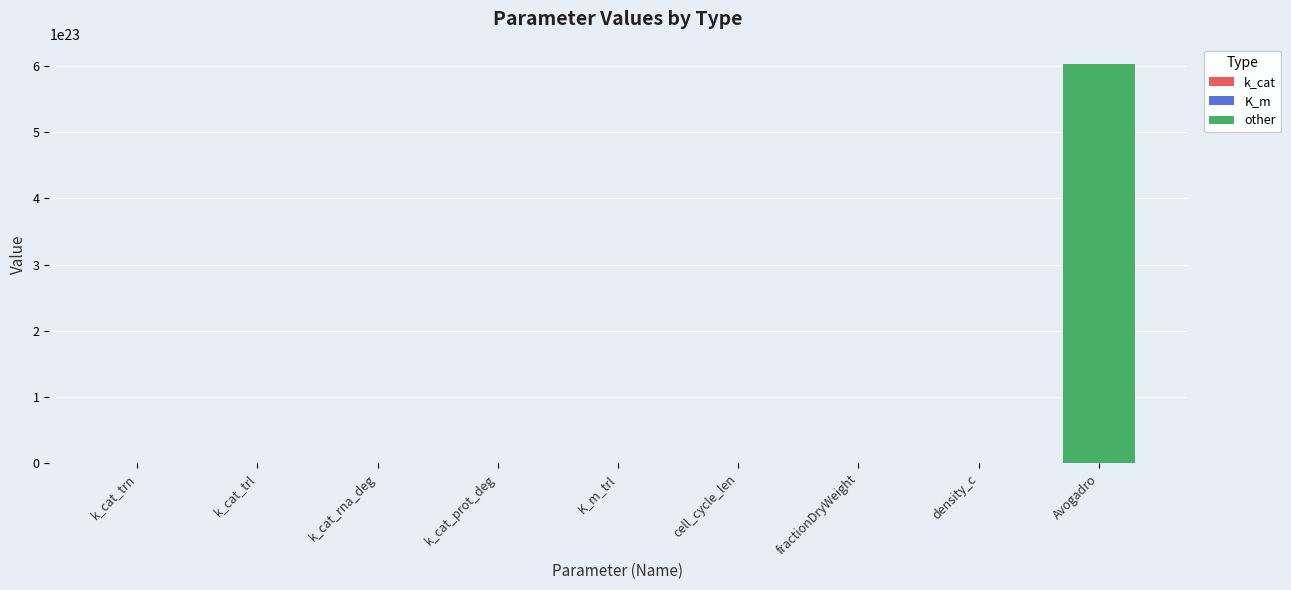

What is the value of the k_cat bar at the 4th from the left?

431.6